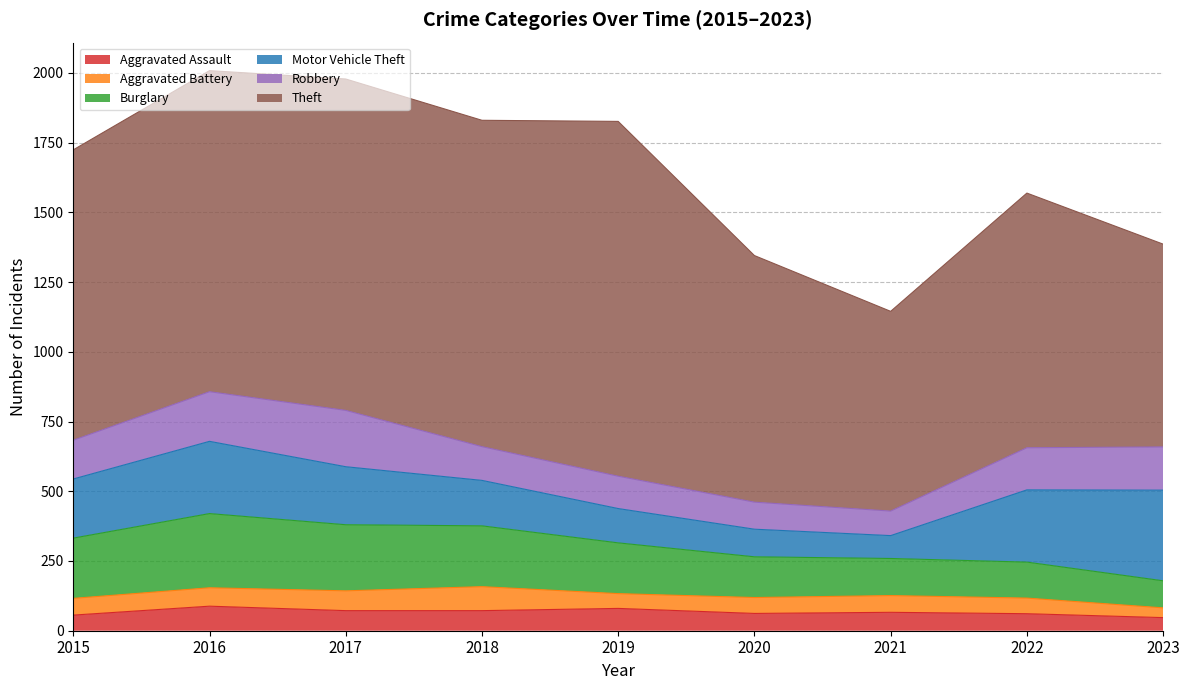

The value of Theft at 2016 is 1935. True or false?

False